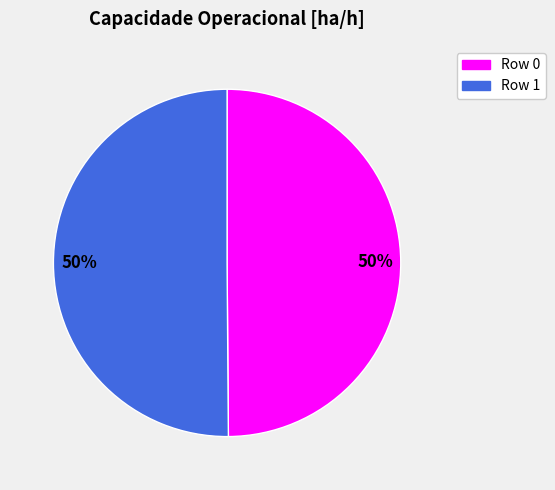

To the nearest percent, what is the average slice percentage?

50%